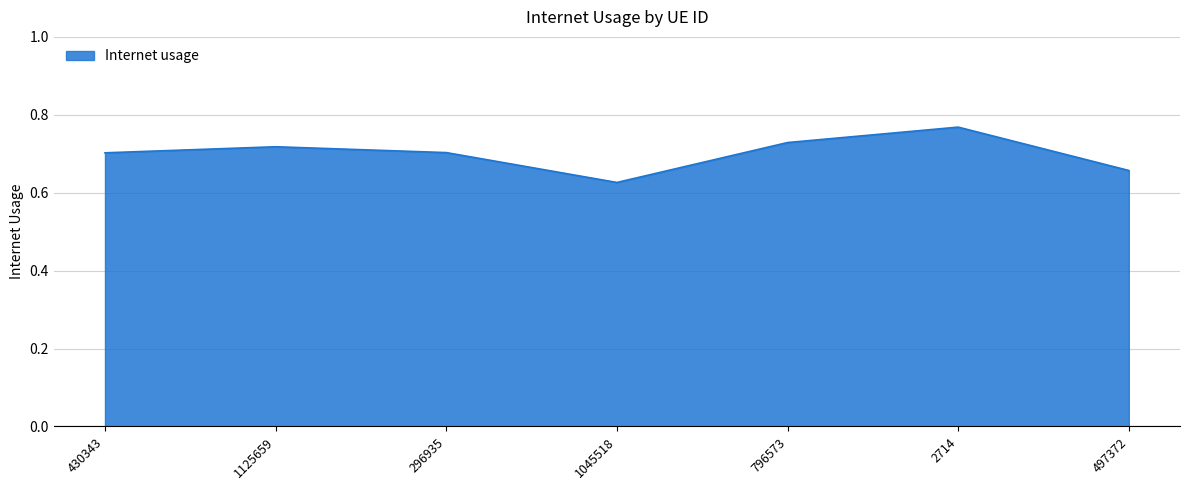

What is the change in value from 1045518 to 796573?

+0.1